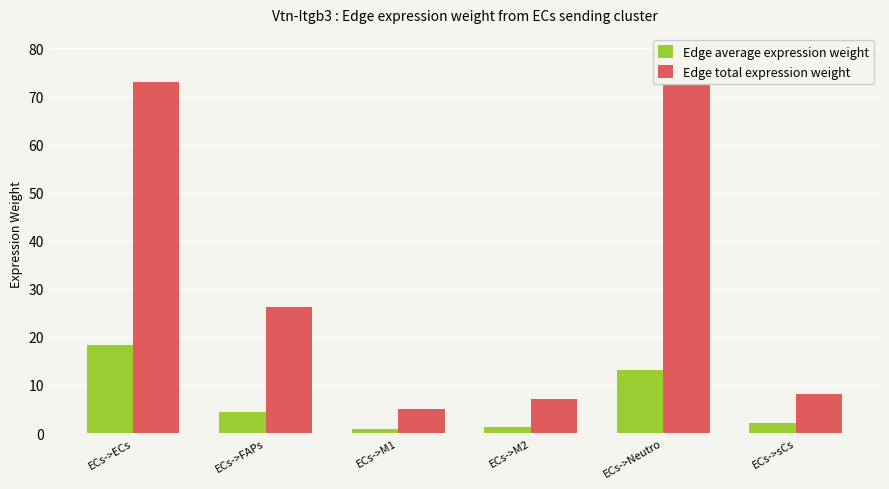

Which category has the highest value in the Edge total expression weight series?

ECs->Neutro